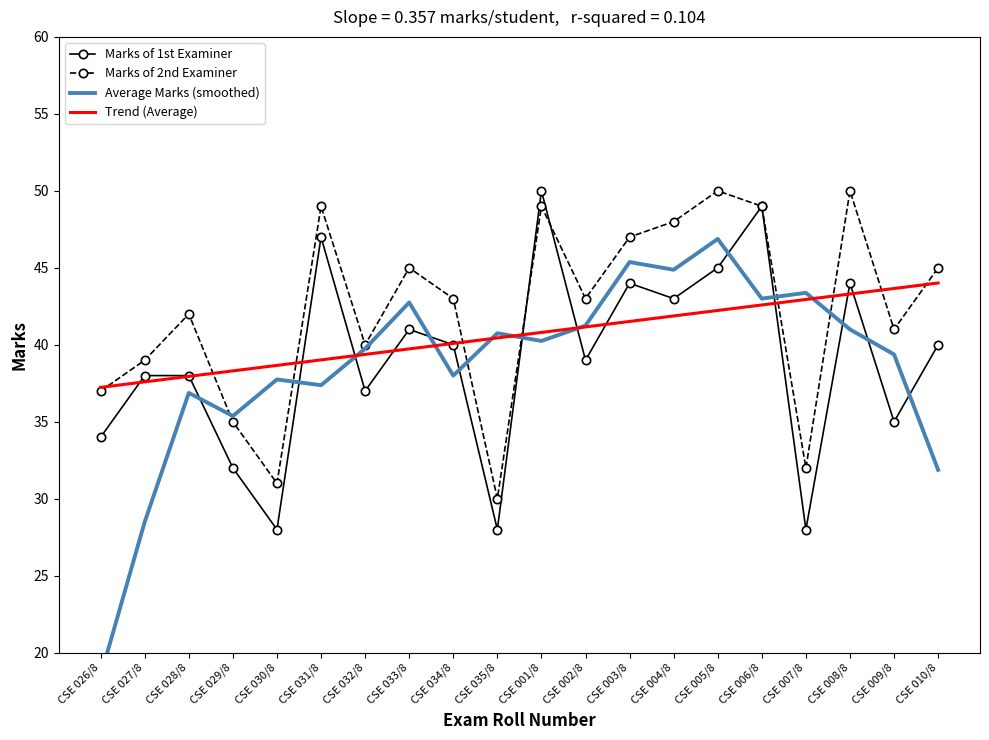

Which series has the largest range (max minus min)?

Average Marks (smoothed)